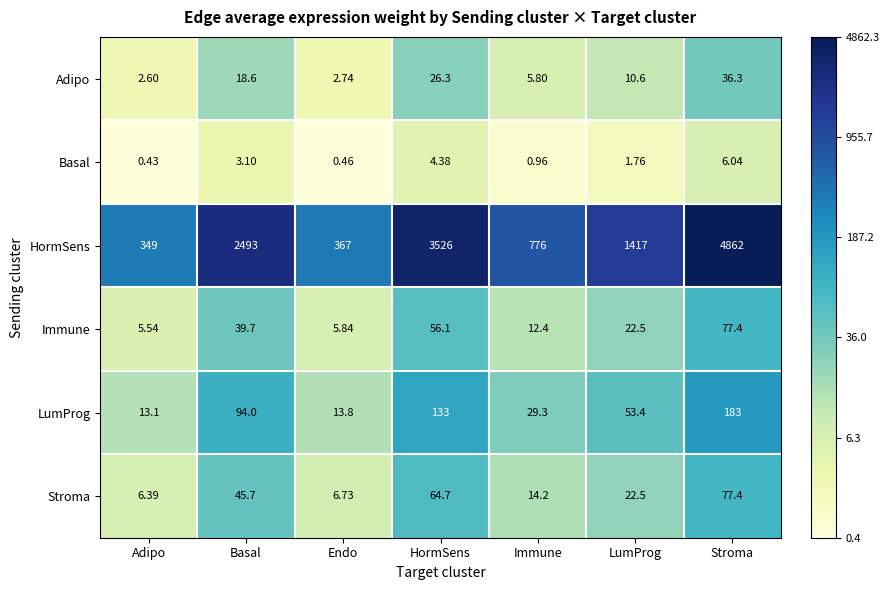

What is the total value across all series at HormSens?

3810.5